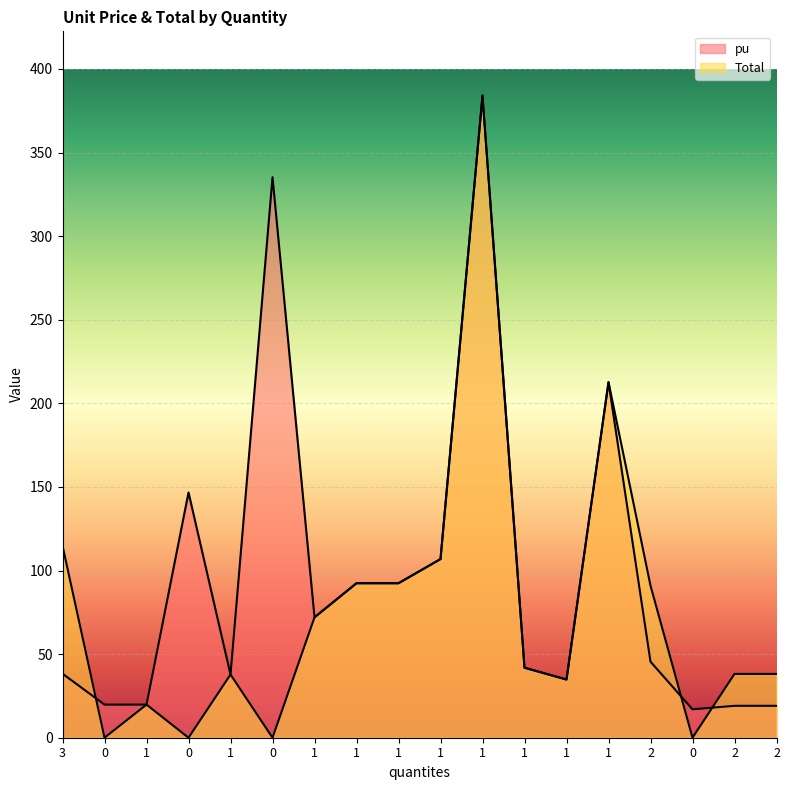

Rank the series by their maximum value, from lowest to highest.

pu, Total